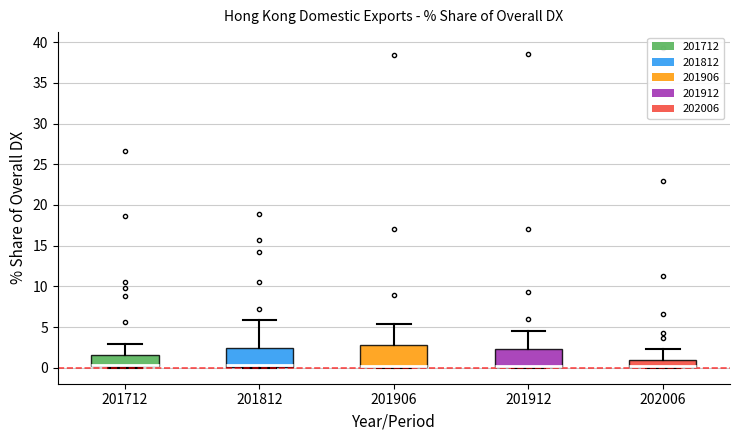

Where is the upper edge of the box at x = 201906 on the y-axis? The values are not printed on the chart, so give them approximately, as read against the axis.

3.0